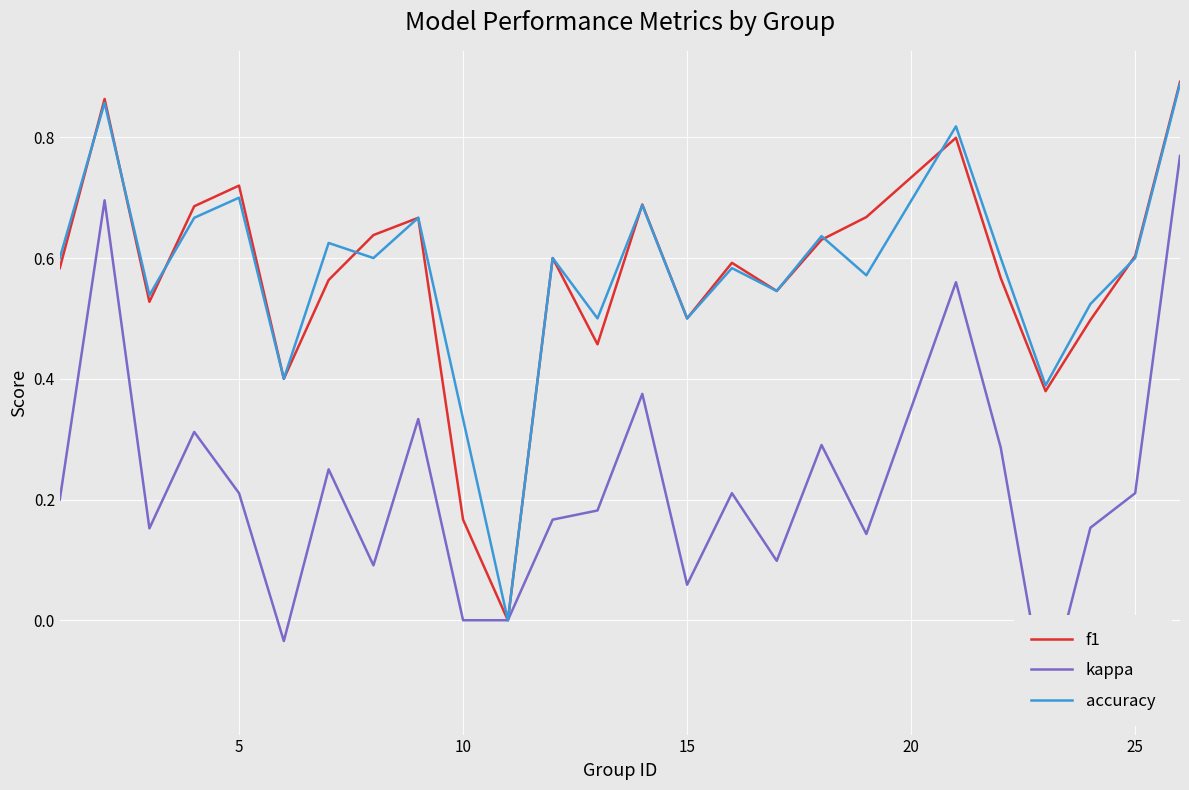

What is the maximum value for kappa?

0.8